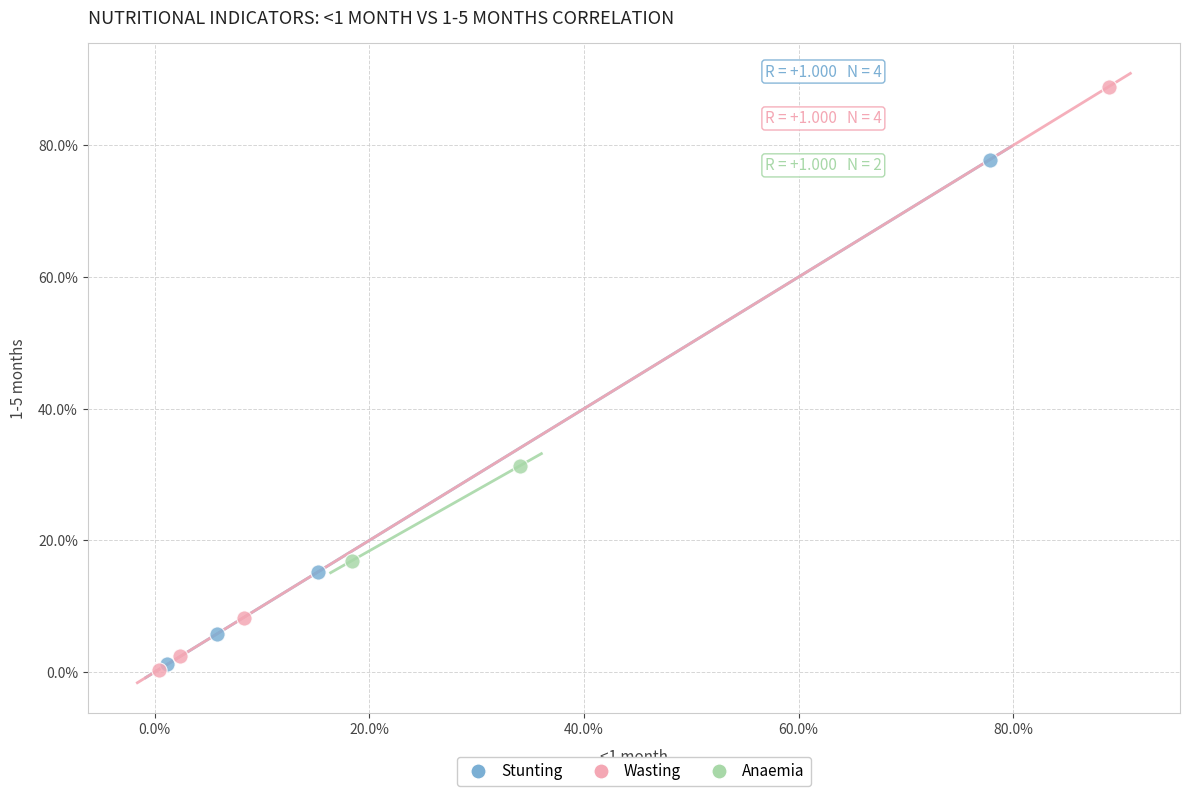

What are all the series names shown in the legend?

Stunting, Wasting, Anaemia